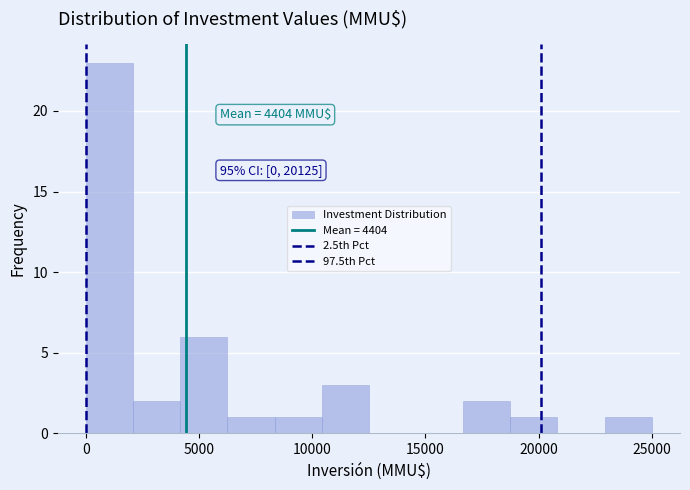

Which range on the x-axis has the tallest bar?

0 to 2000